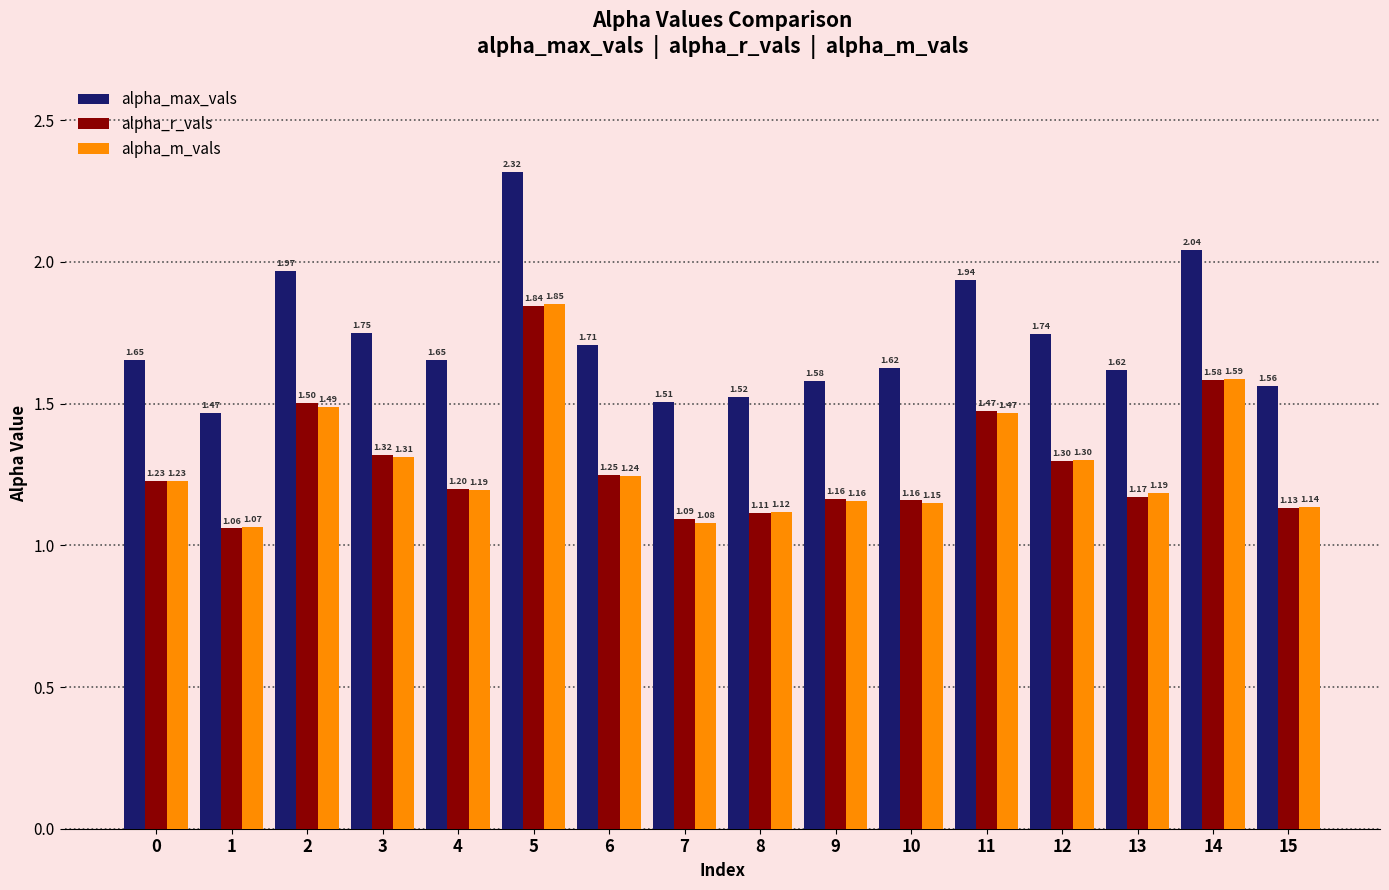

How many groups of bars are there?

16